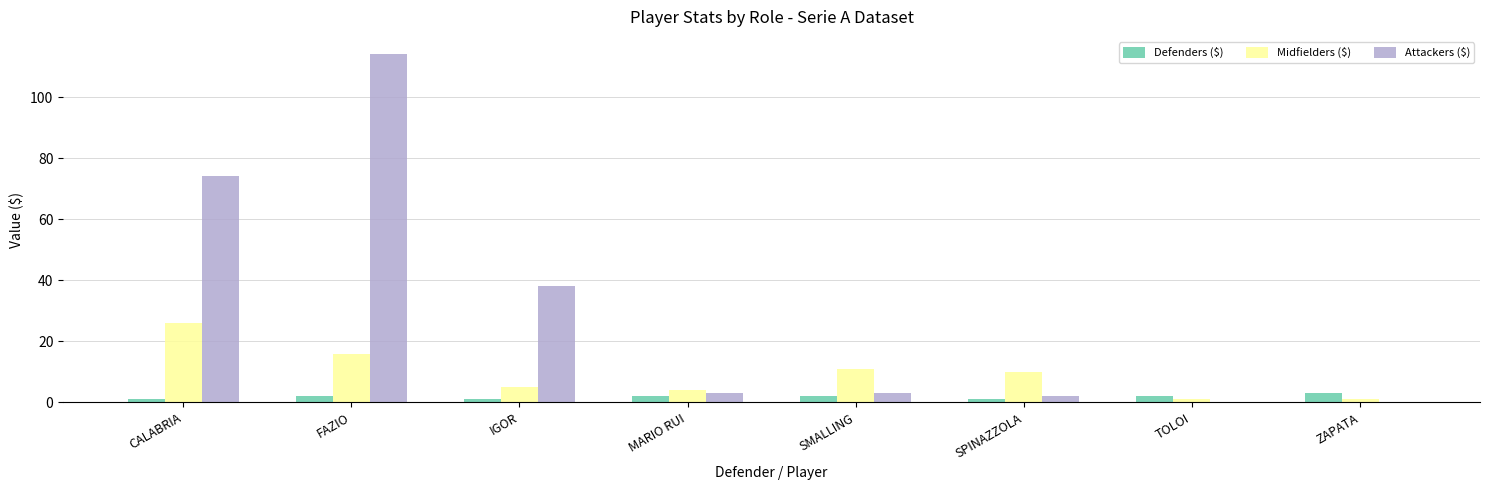

The Midfielders ($) series shows 4 at SMALLING. True or false?

False